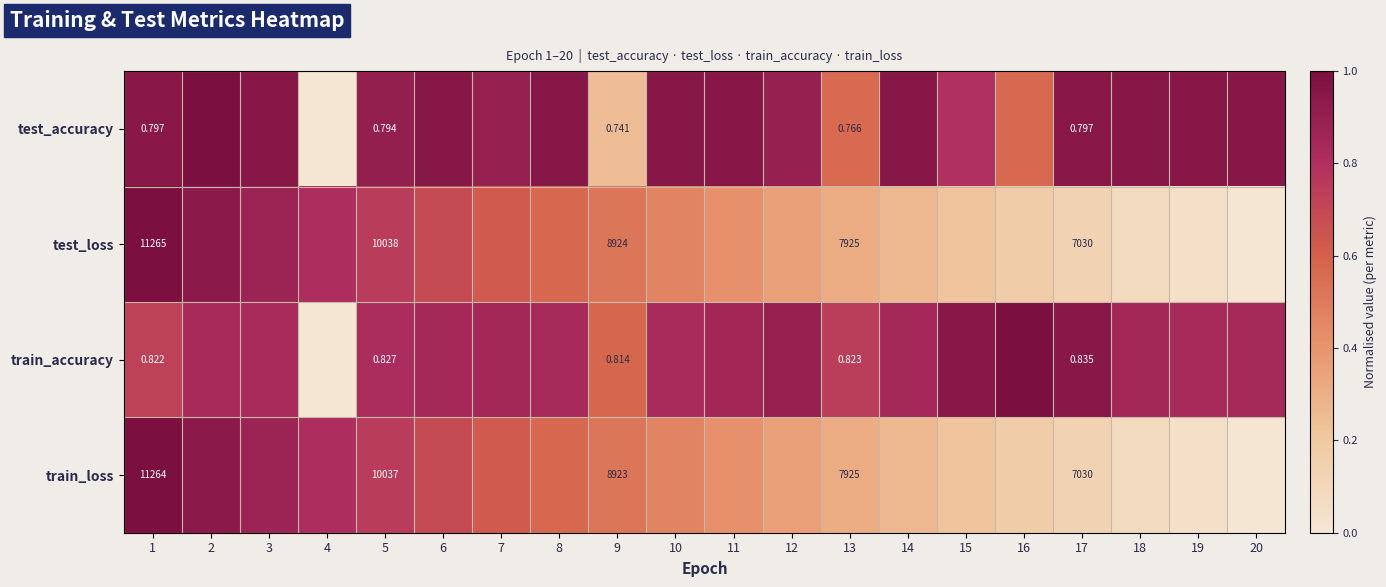

Rank the series at 12 from highest to lowest value.

test_accuracy, train_accuracy, train_loss, test_loss